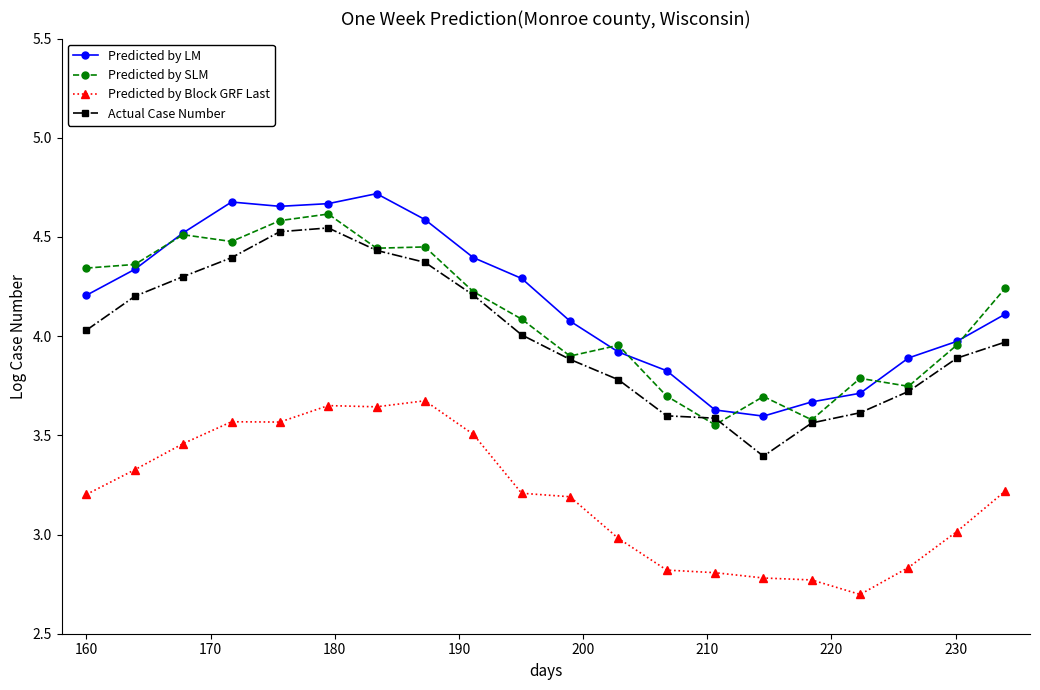

What is the minimum value shown in the chart?

2.7